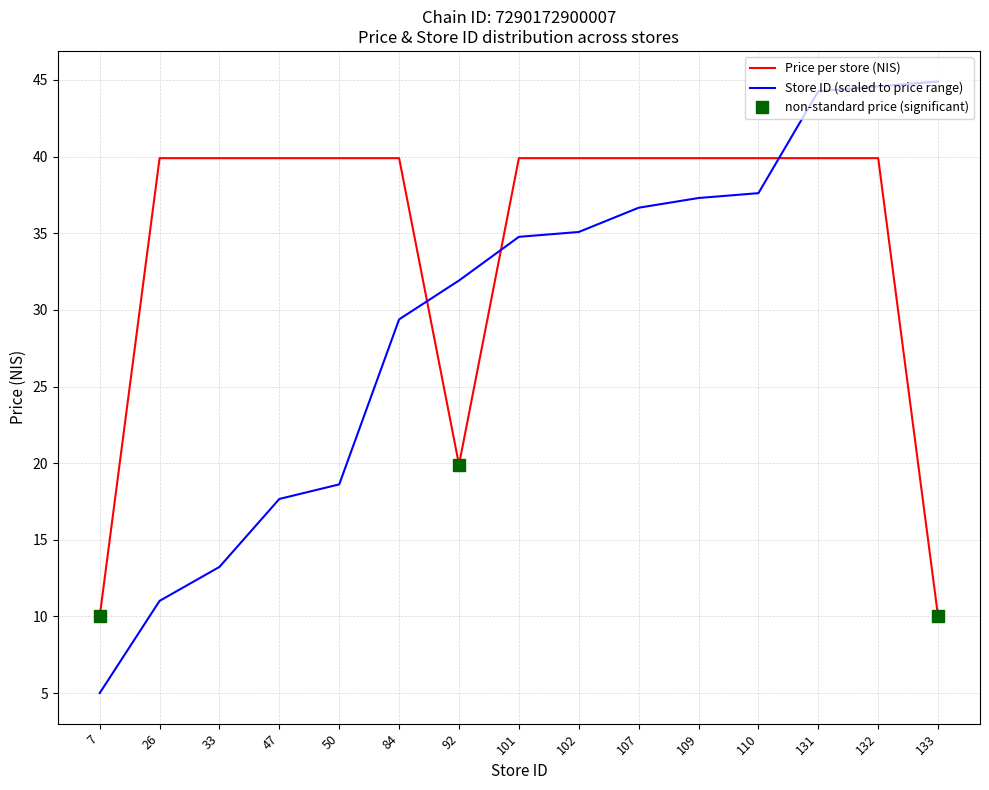

What is the total value across all series at 84?

69.3